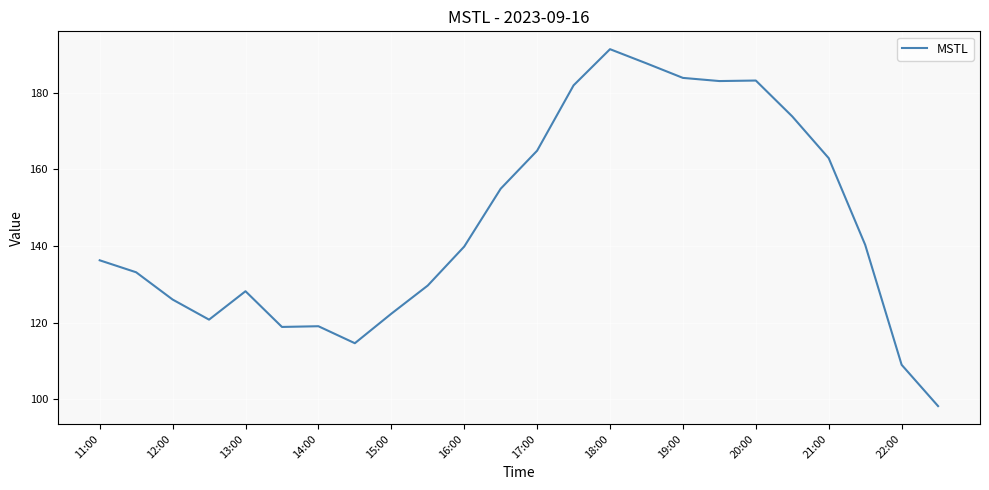

What is the smallest value displayed?

98.2